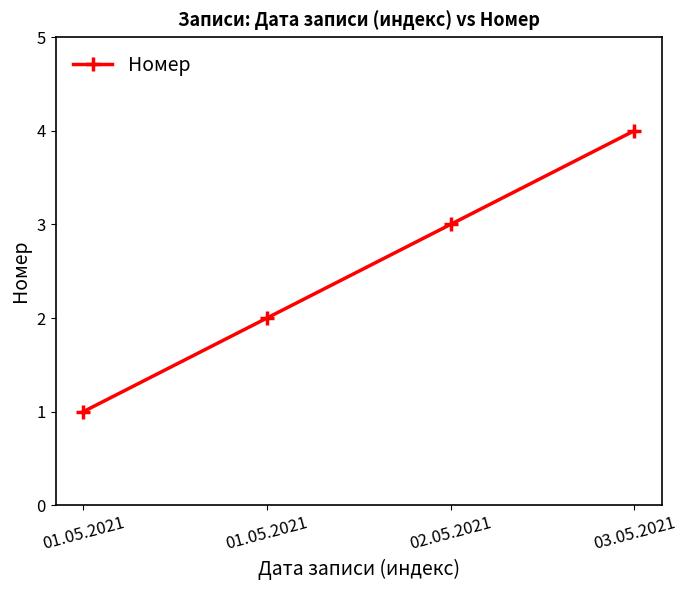

Is this an area chart (filled region under the line)?

No